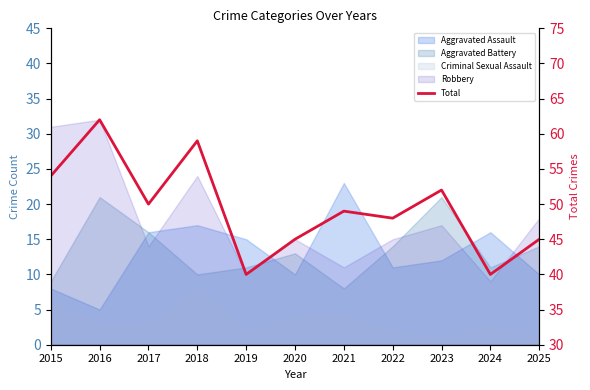

Rank the categories by value from lowest to highest.

2019, 2024, 2020, 2025, 2022, 2021, 2017, 2023, 2015, 2018, 2016